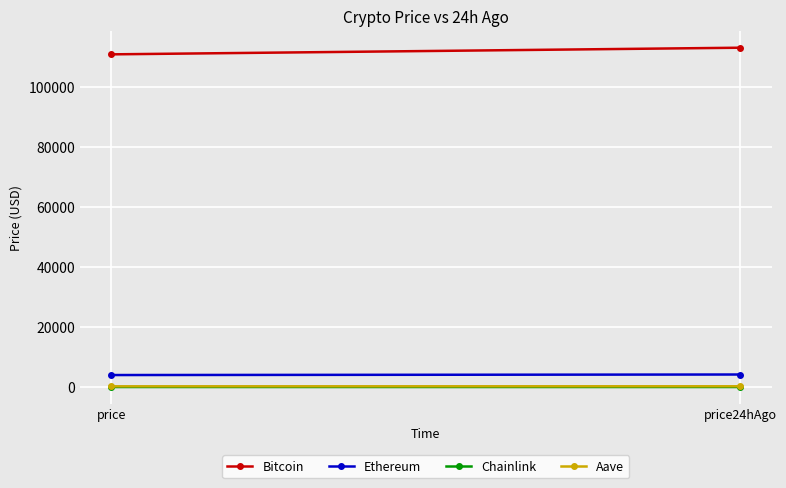

What is the difference between the maximum and minimum values in the Aave series?

18.0